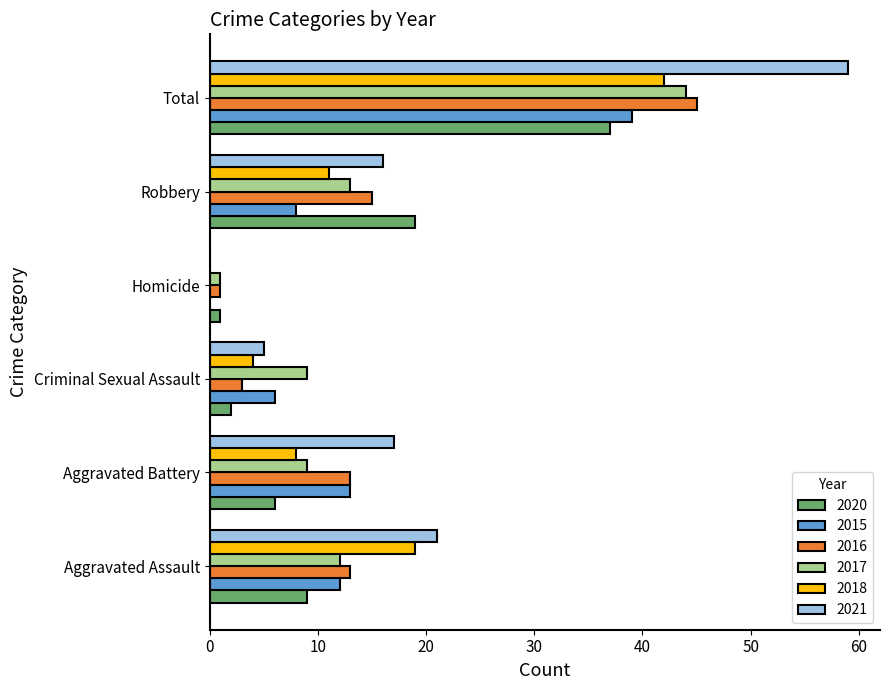

Between Aggravated Battery and Total, which series saw the biggest shift?

2021